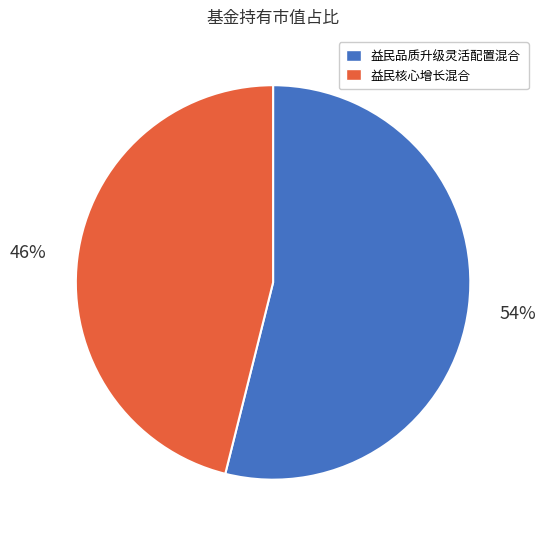

Is there any slice that represents more than half of the pie?

Yes